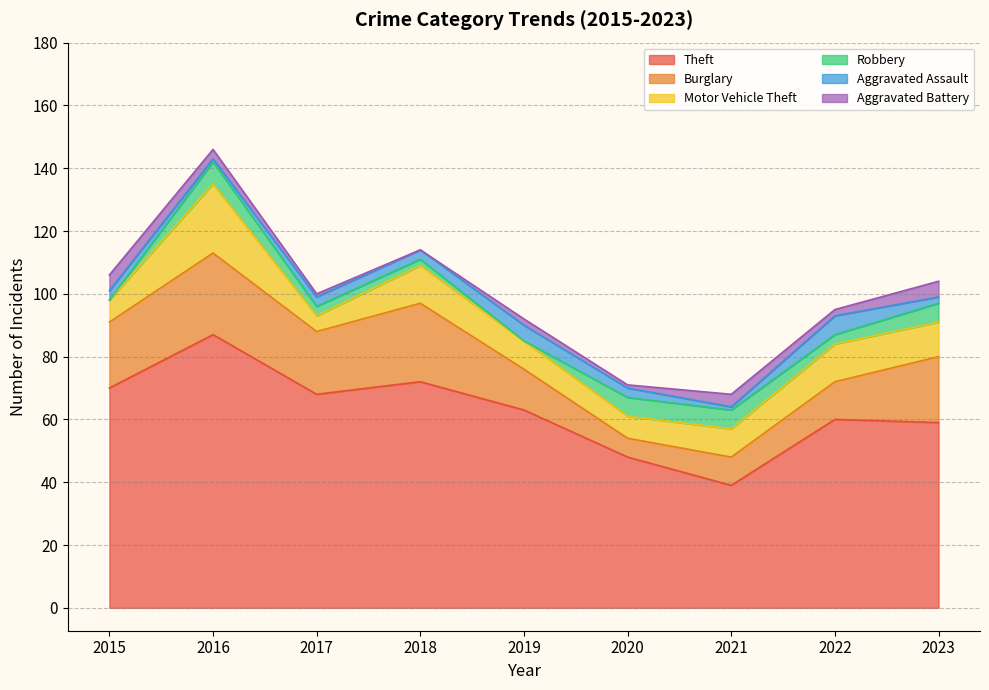

How many lines are shown in the chart?

6